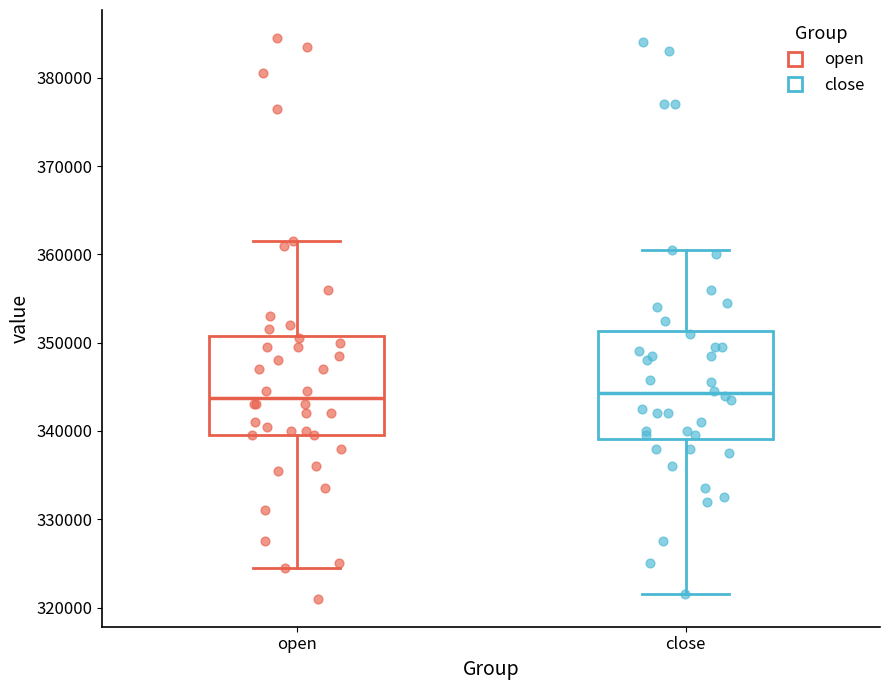

Reading left to right, transcribe this box plot: for each box, give where its median line is, the range the box spans, and where its two whiskers end, as read against the y-axis. The values are not printed on the chart, so give them approximately, as read against the axis.

open: median 344000, box 340000 to 351000, whiskers 325000 to 362000
close: median 344000, box 339000 to 351000, whiskers 322000 to 361000